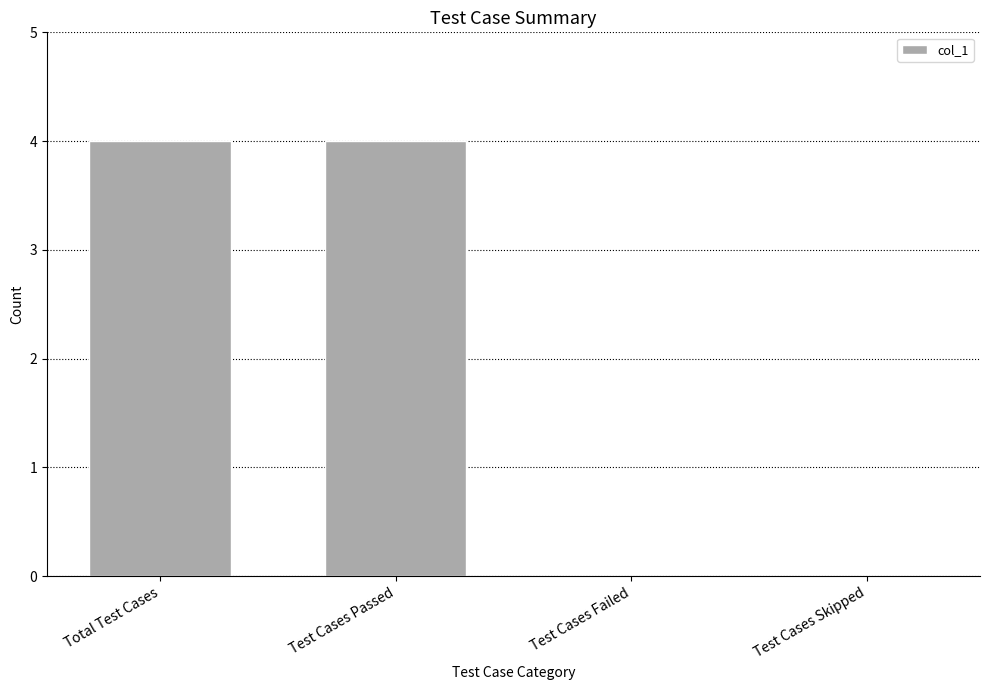

The chart shows a value of -2 at Test Cases Skipped. True or false?

False